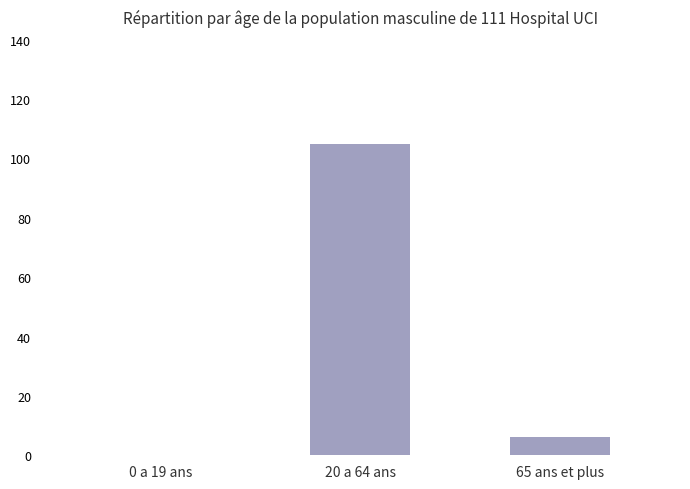

What is the sum of all values?

111